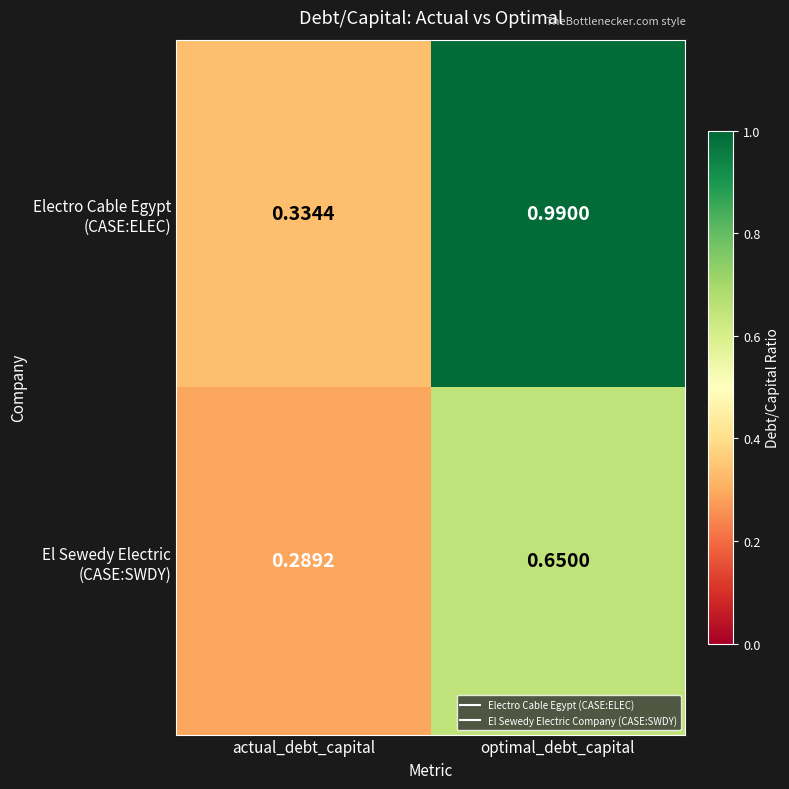

Which label corresponds to the largest value in the chart?

optimal_debt_capital